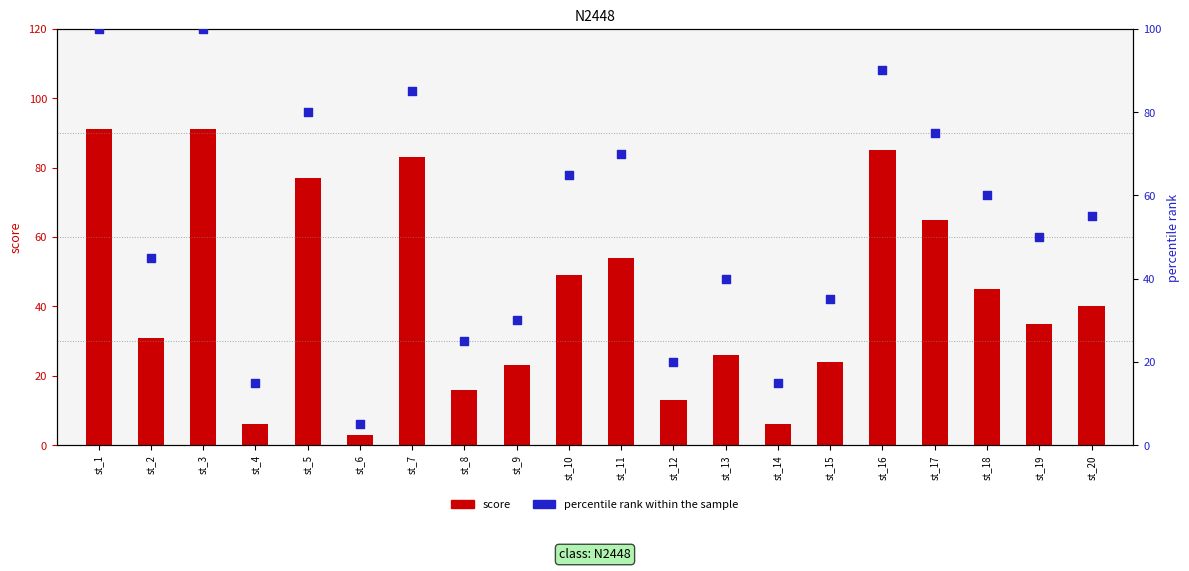

At how many categories does at least one series exceed 59?

9